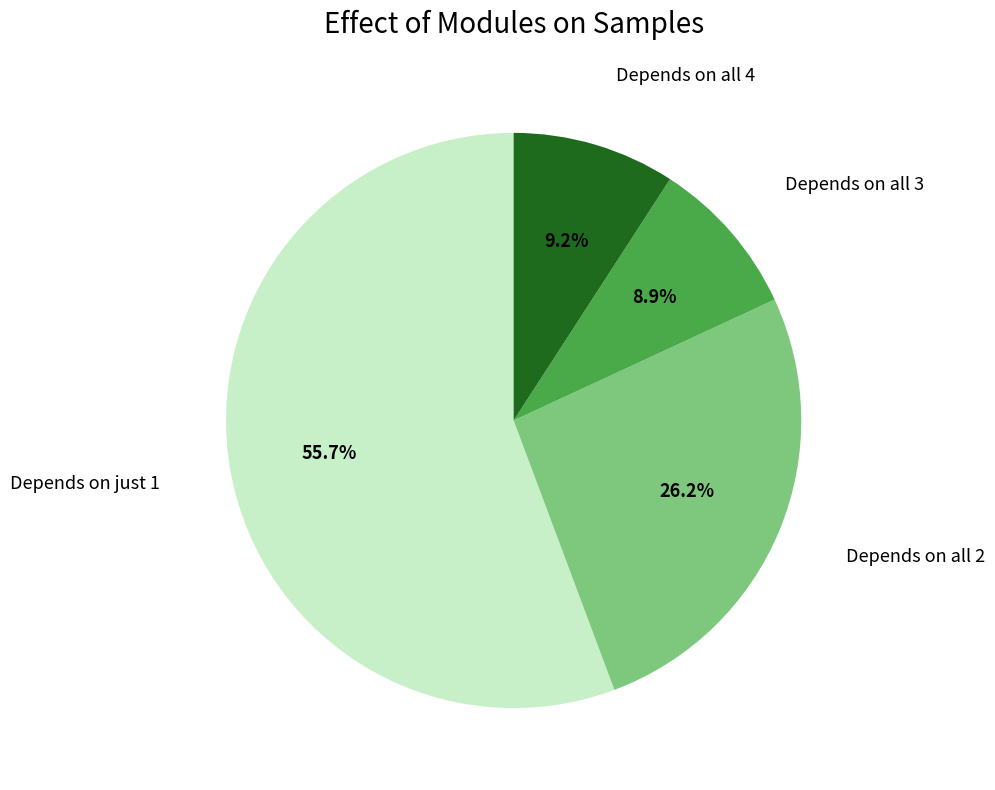

Is there any slice that represents more than half of the pie?

Yes